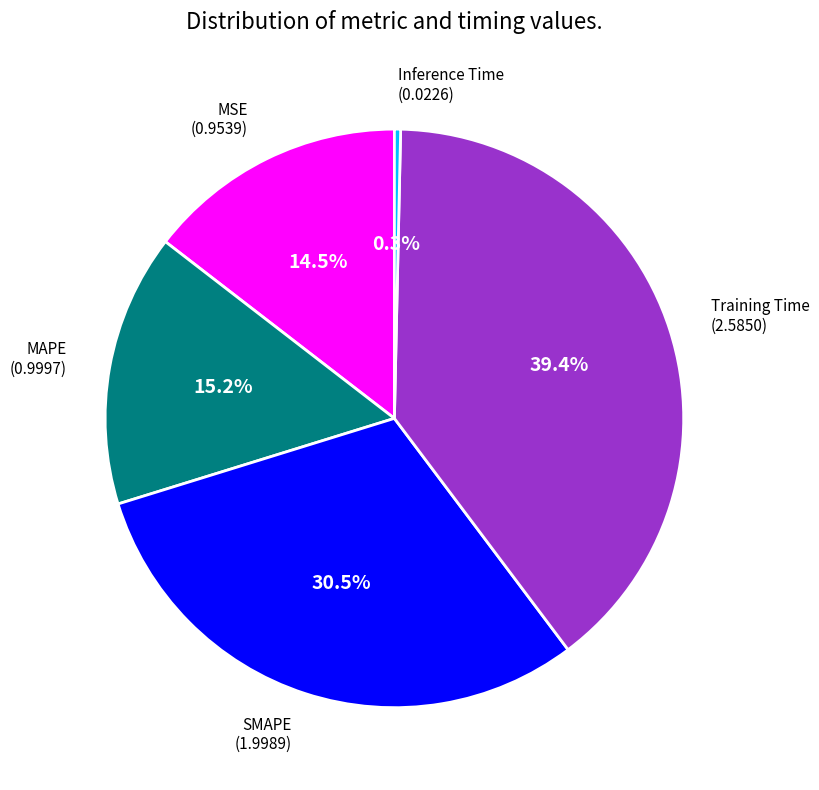

Is there a majority slice in this chart?

No